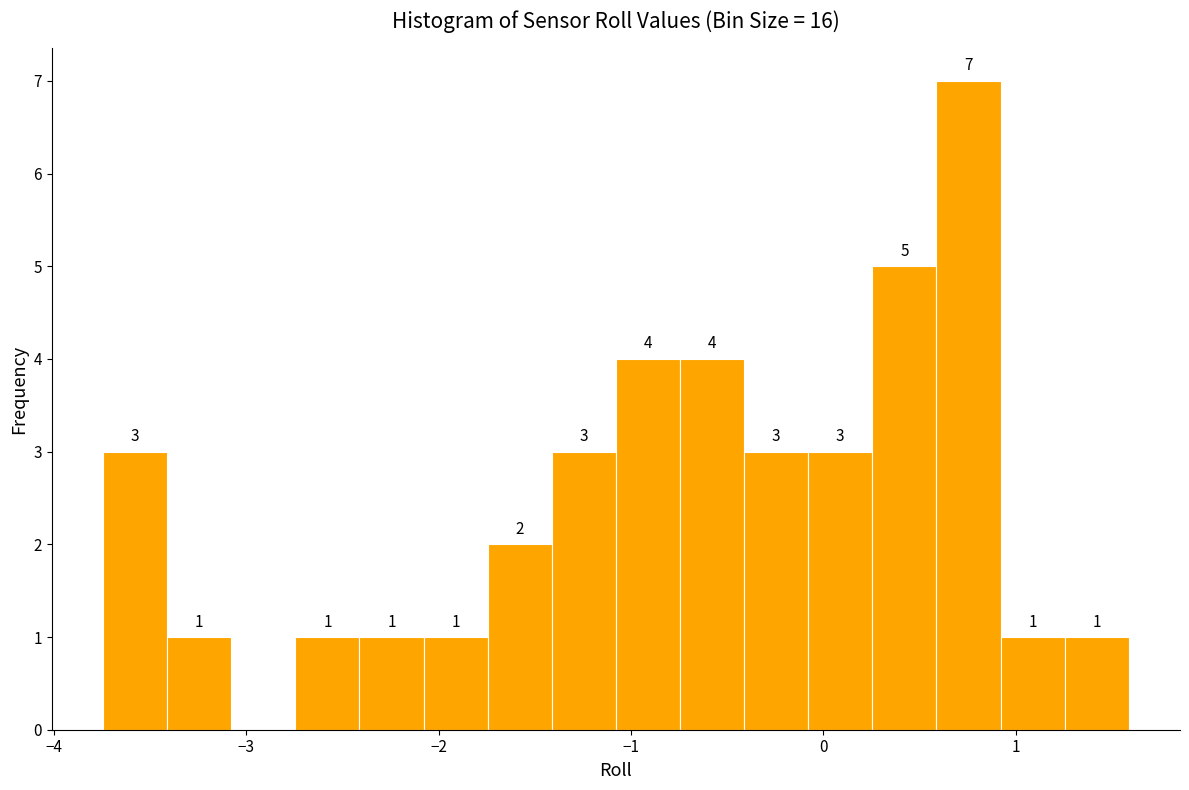

Around what value on the x-axis is the tallest bar? Give the approximate position of its centre, as read against the axis.

0.8